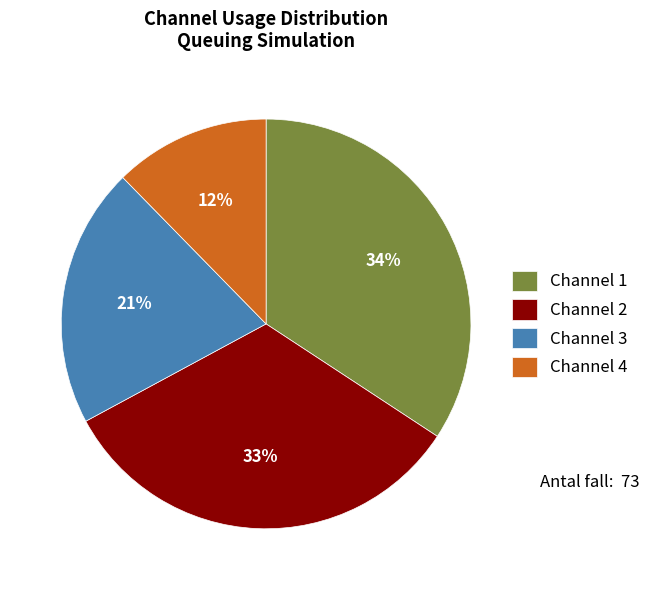

True or false: Channel 1 accounts for 27% of the total.

False